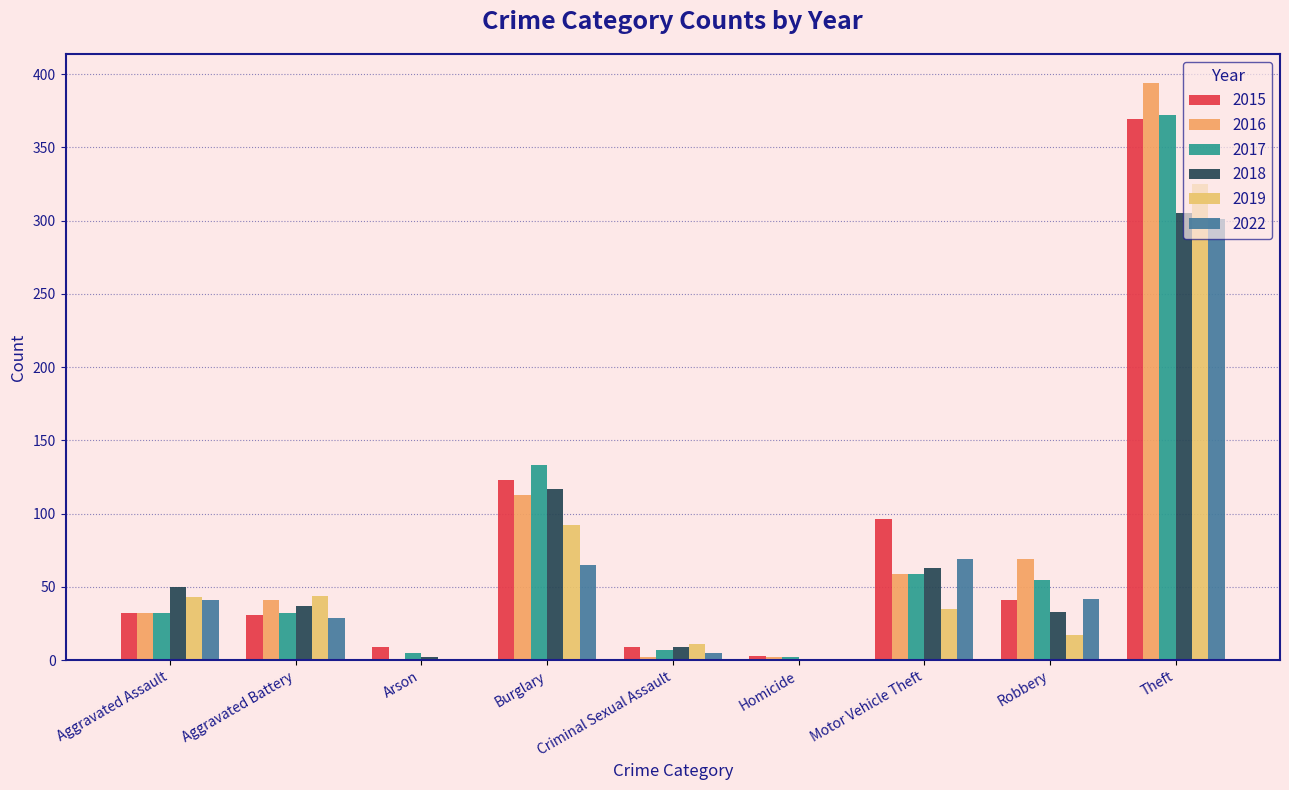

Is the value of 2015 at Aggravated Battery greater than the value of 2016 at Robbery?

No